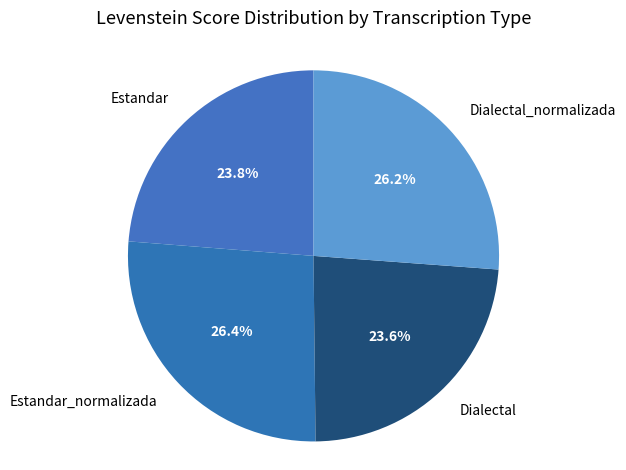

How much of the chart is everything except Dialectal?

76.4%